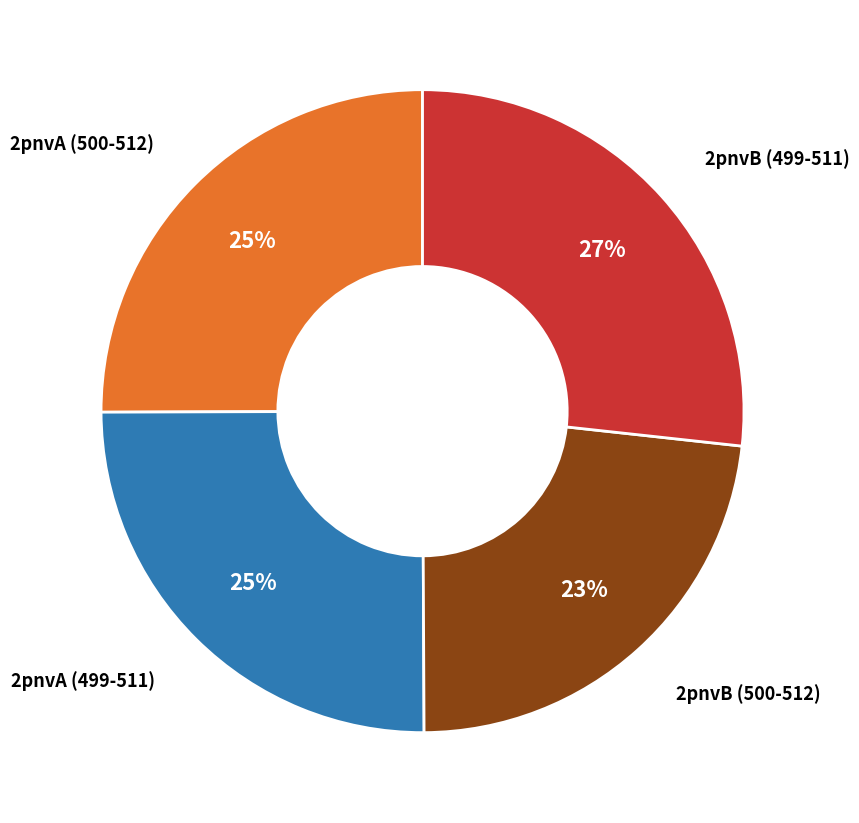

Is there a majority slice in this chart?

No